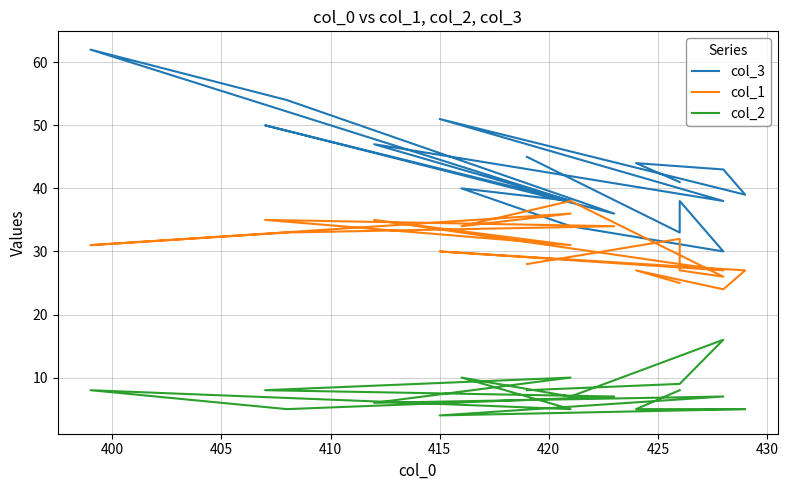

In col_3, how many points are higher than both neighbors (excluding endpoints)?

7